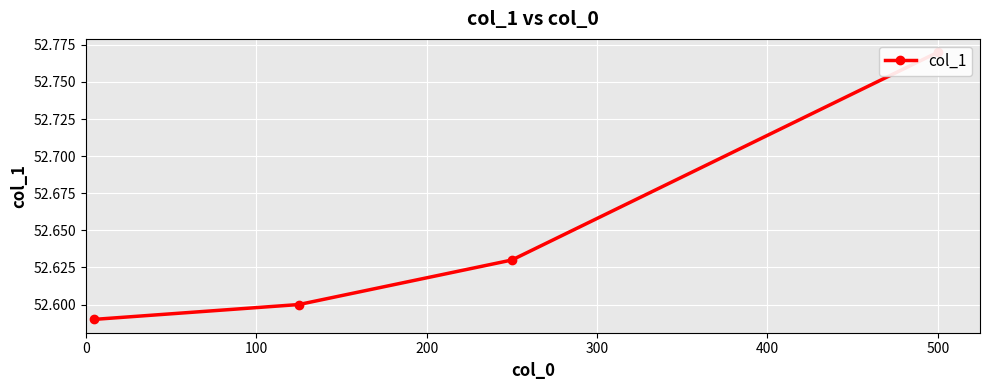

True or false: the data has more than 2 interior local peaks.

False